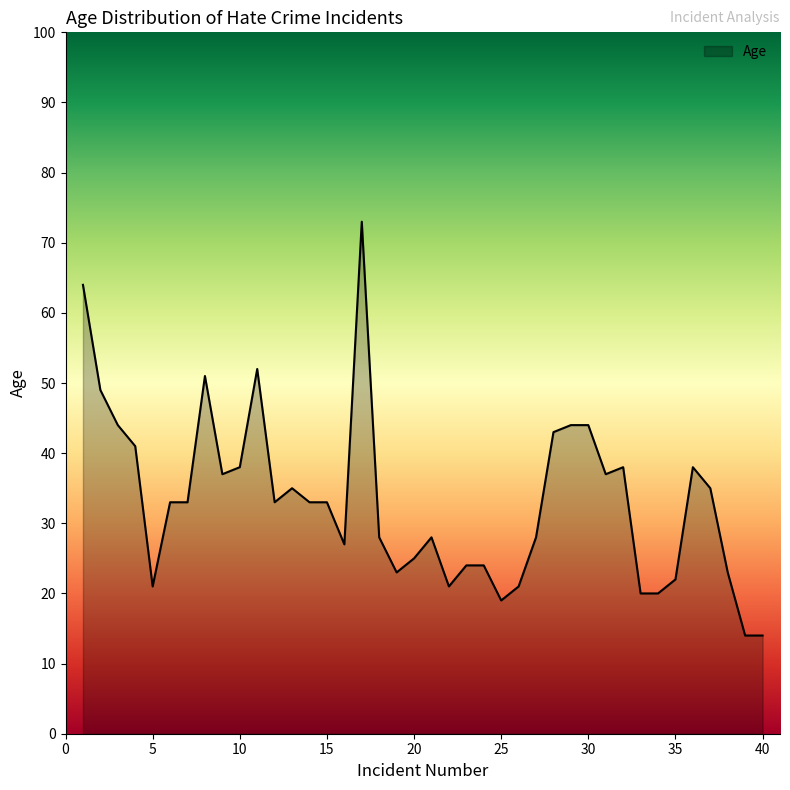

What is the smallest value displayed?

14